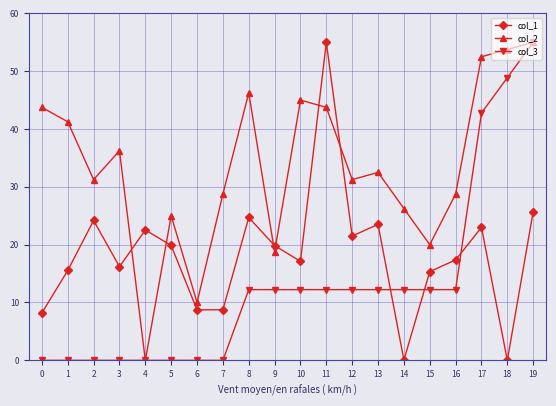

Between which two adjacent categories do col_3 and col_1 first intersect?

13 and 14